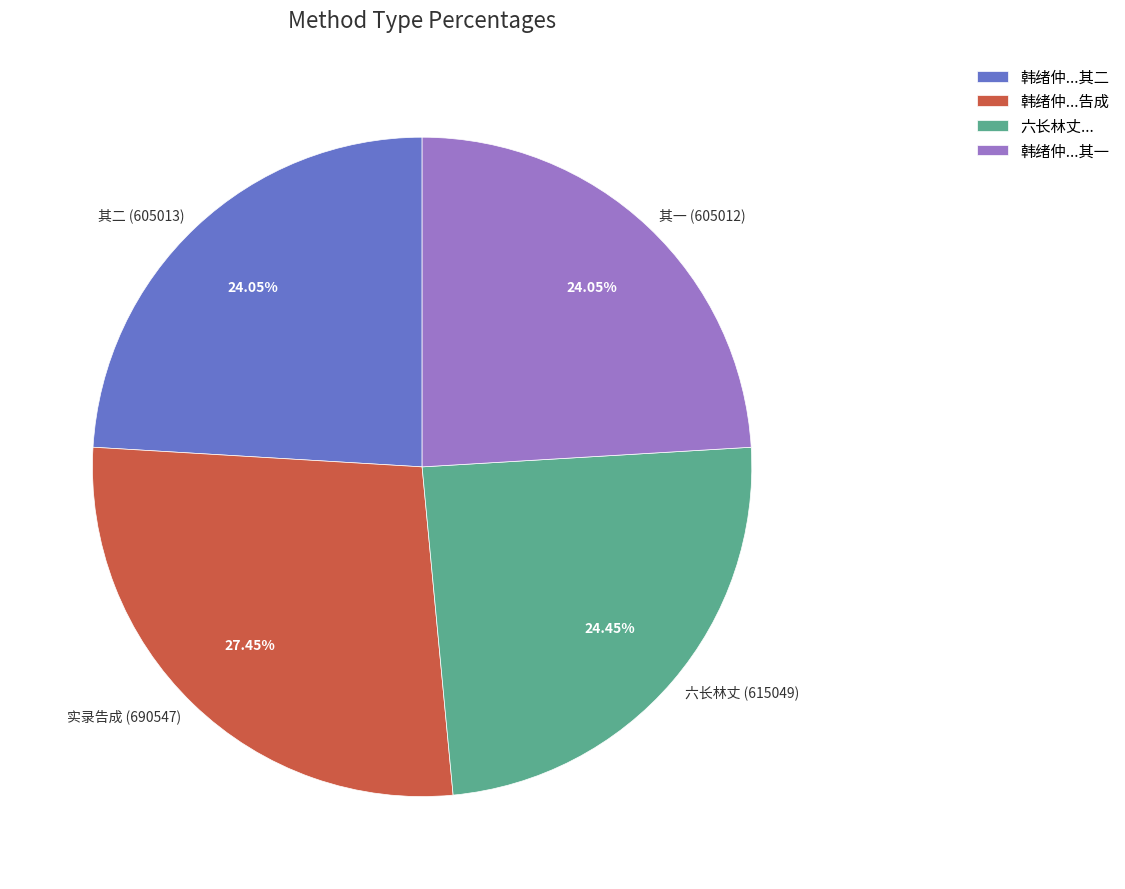

Is 六长林丈 (615049) the majority of the pie?

No